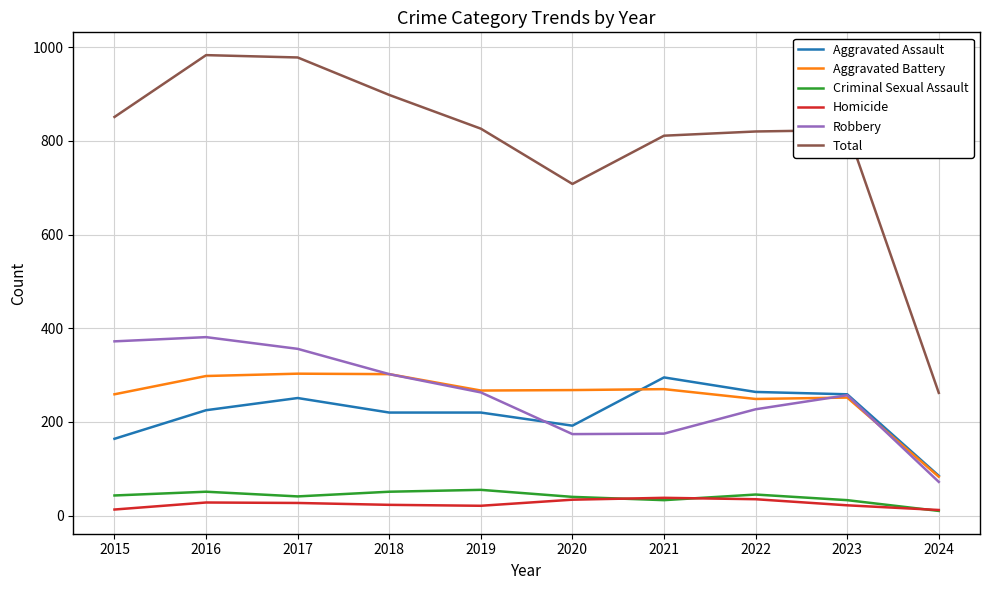

Where is Robbery nearest to the value 226?

2022